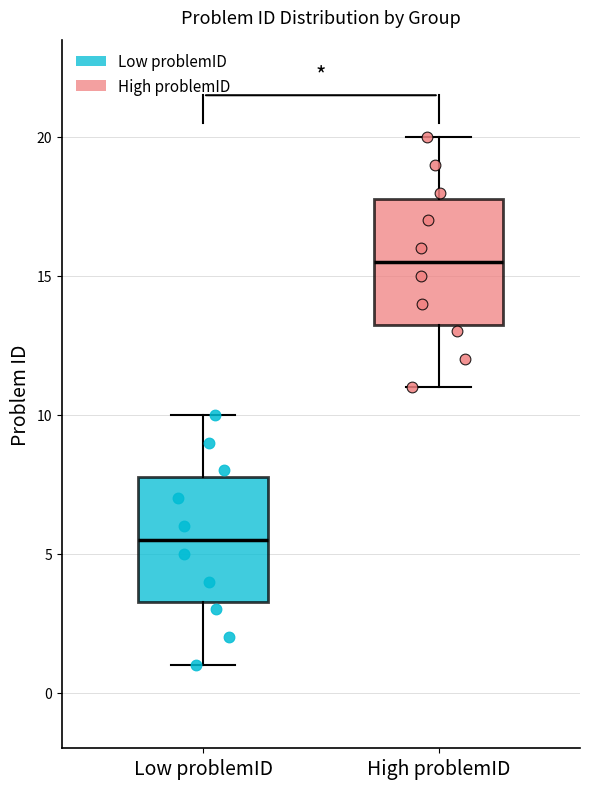

Reading left to right, read every box against the y-axis: the position of its median line, the range the box covers, and the ends of its whiskers. The values are not printed on the chart, so give them approximately, as read against the axis.

Low problemID: median 5.5, box 3.5 to 8.0, whiskers 1.0 to 10.0
High problemID: median 15.5, box 13.5 to 18.0, whiskers 11.0 to 20.0